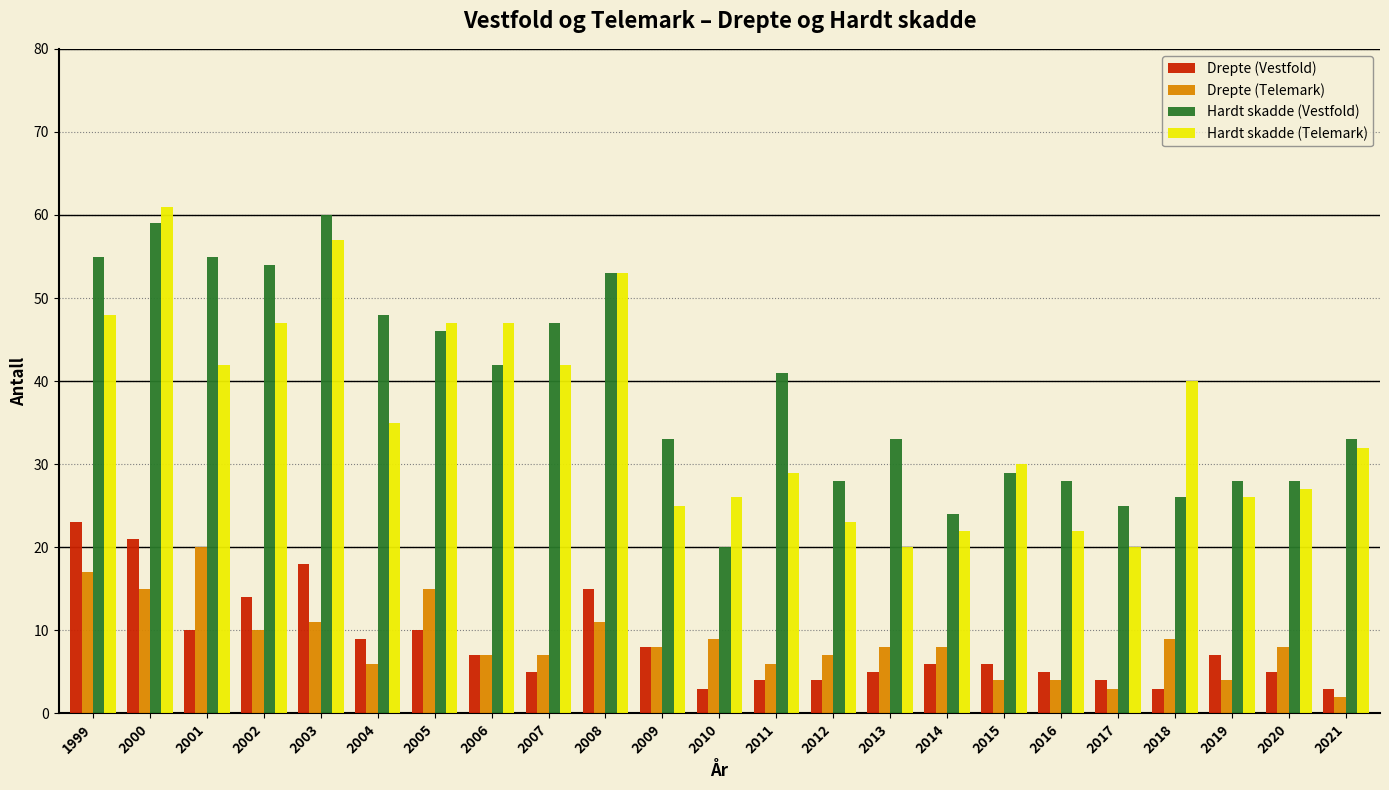

What is the spread (max minus min) of values at 2001?

45